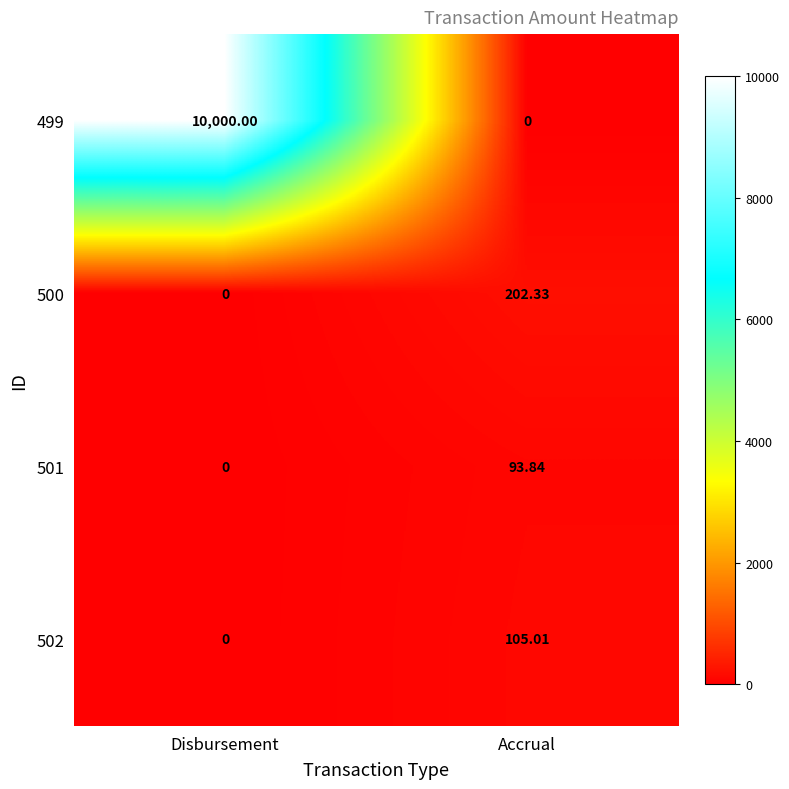

What is the spread (max minus min) of values at Accrual?

202.3